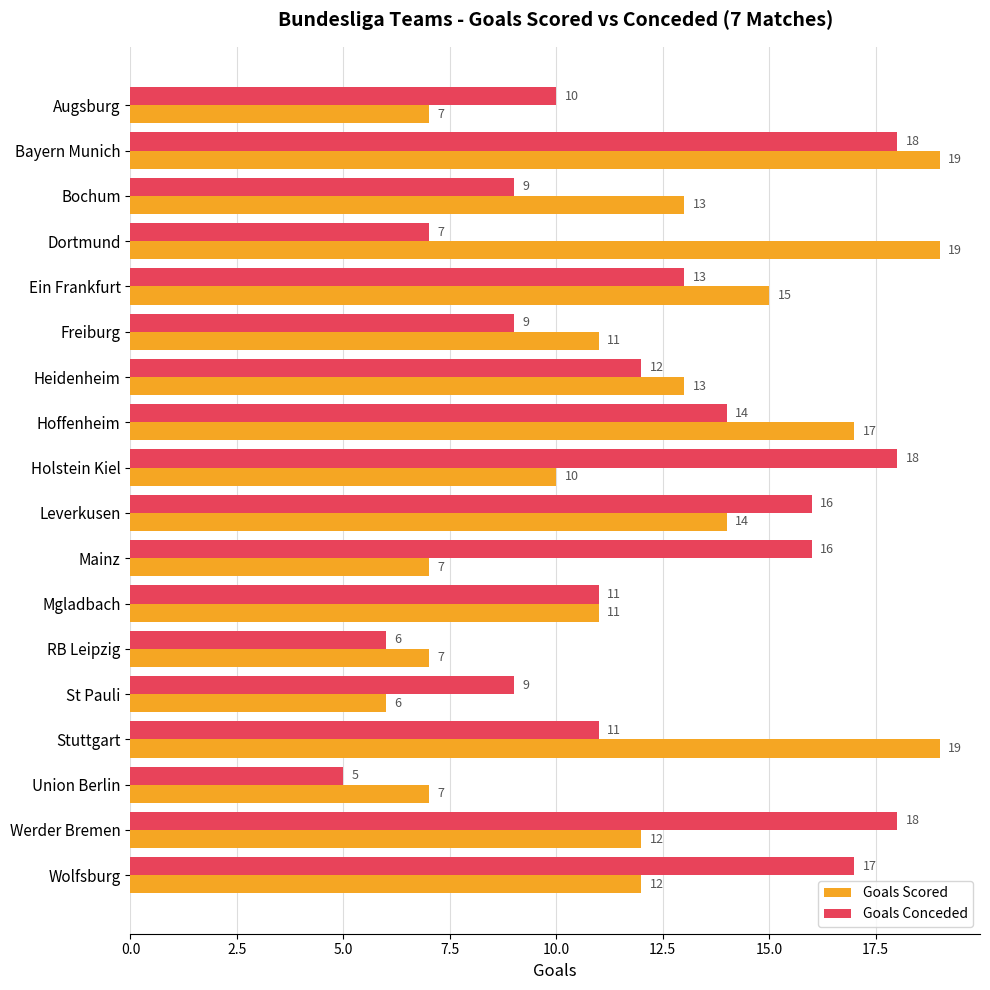

What is the spread (max minus min) of values at Augsburg?

3